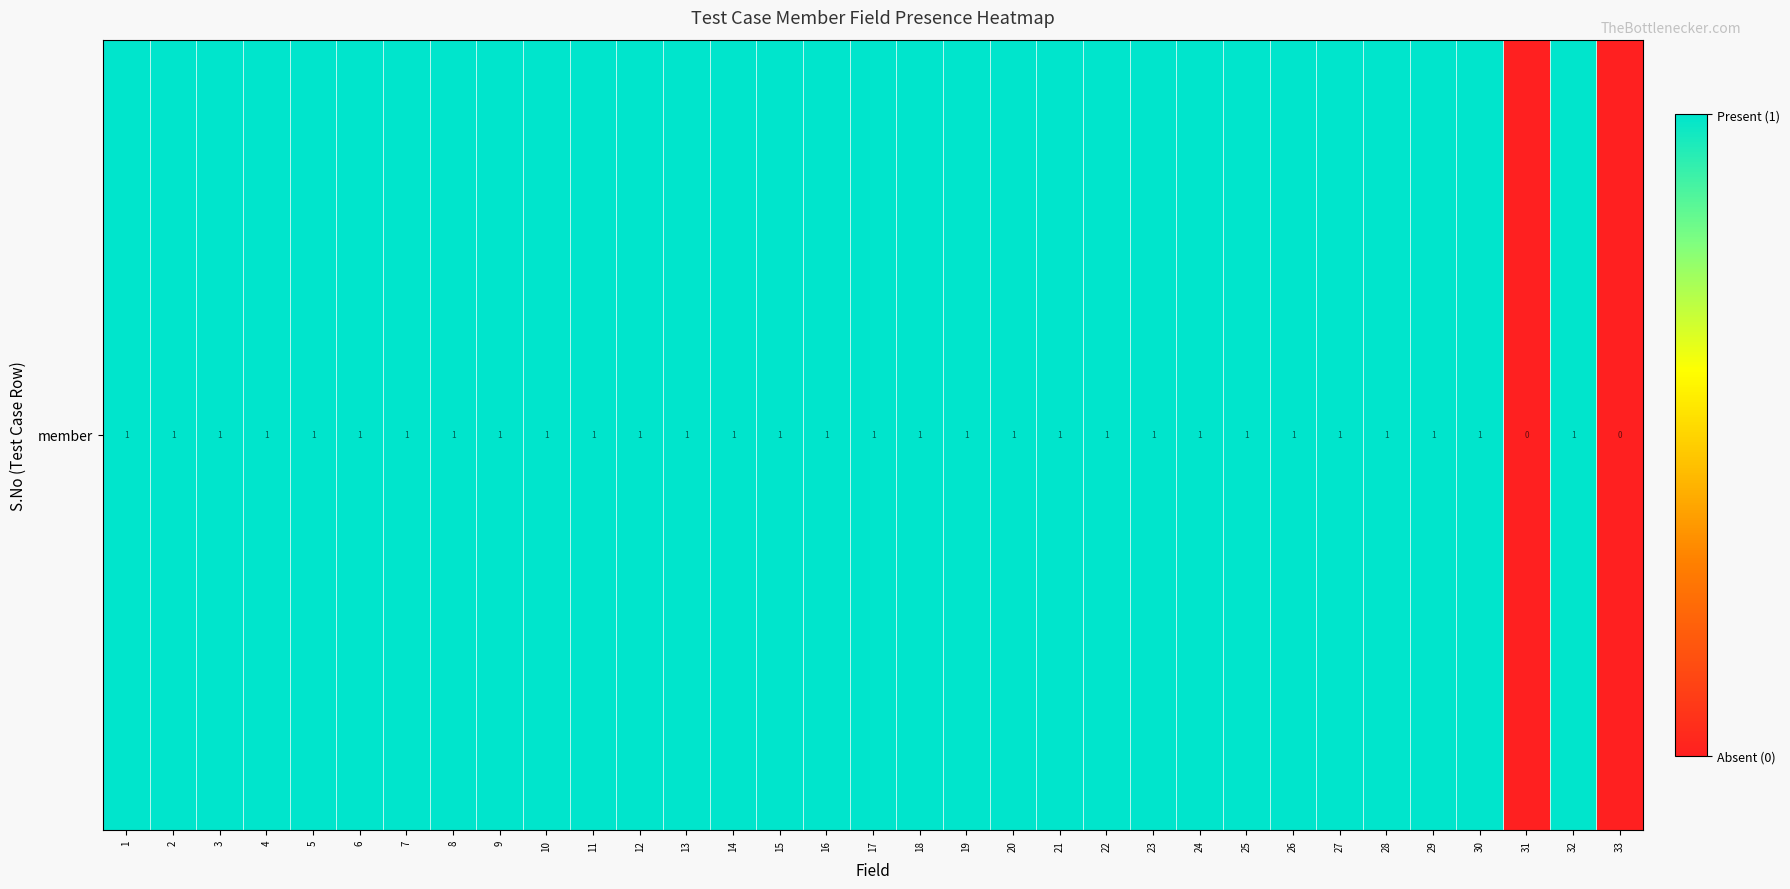

What is the maximum value shown in the chart?

1